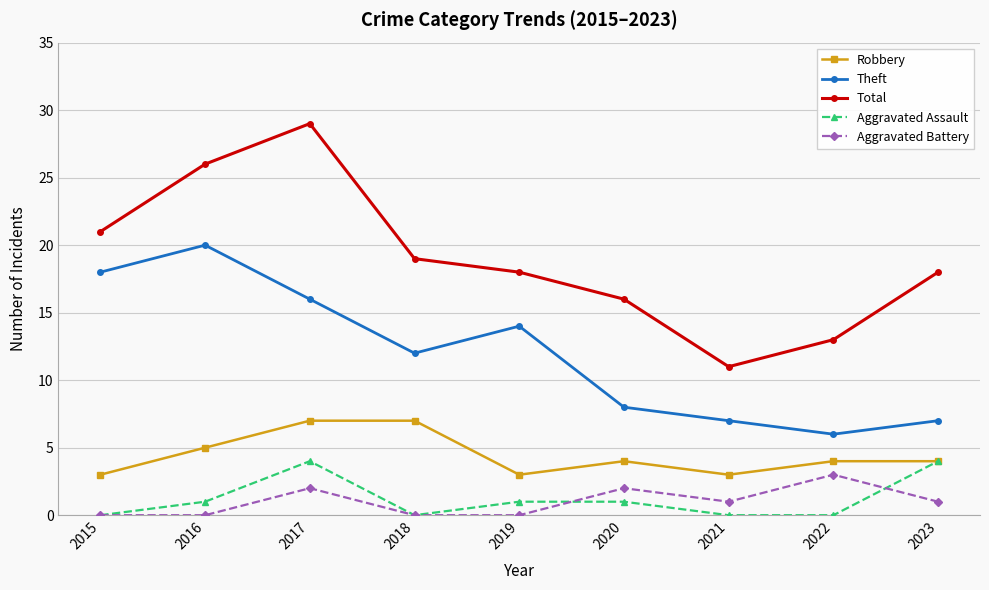

At which category is the sum across all series the highest?

2017